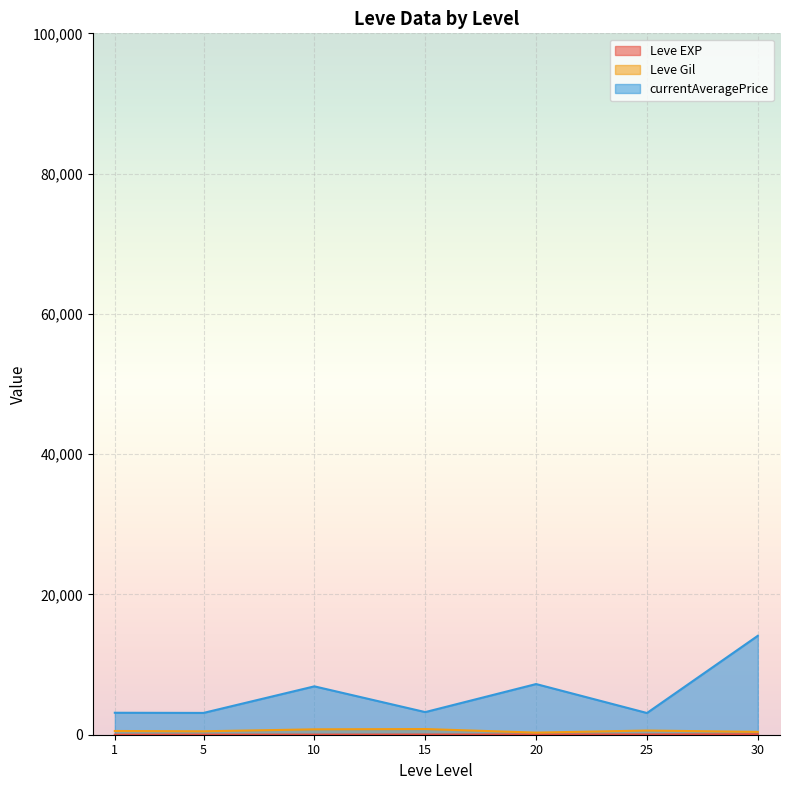

Is it true that currentAveragePrice equals 761 at 25?

False